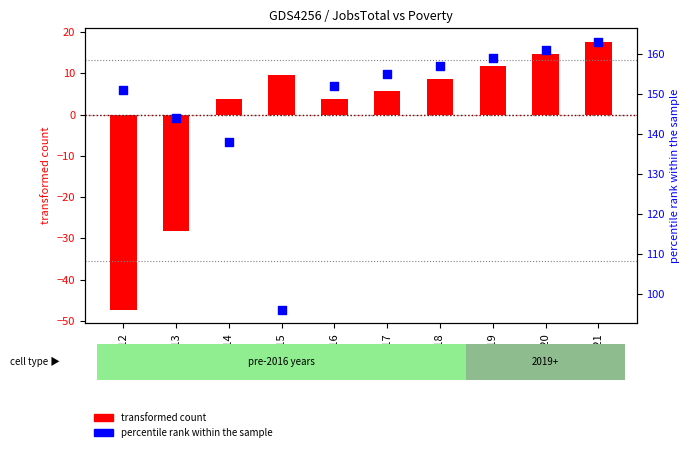

What are all the series names shown in the legend?

transformed count, percentile rank within the sample